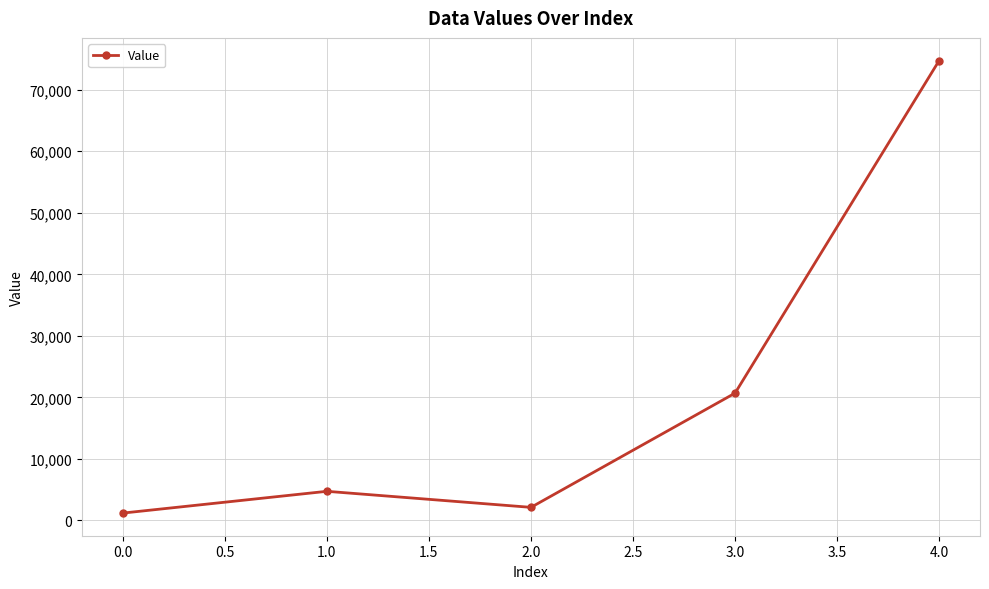

Which category has the lowest value across all series?

0.0